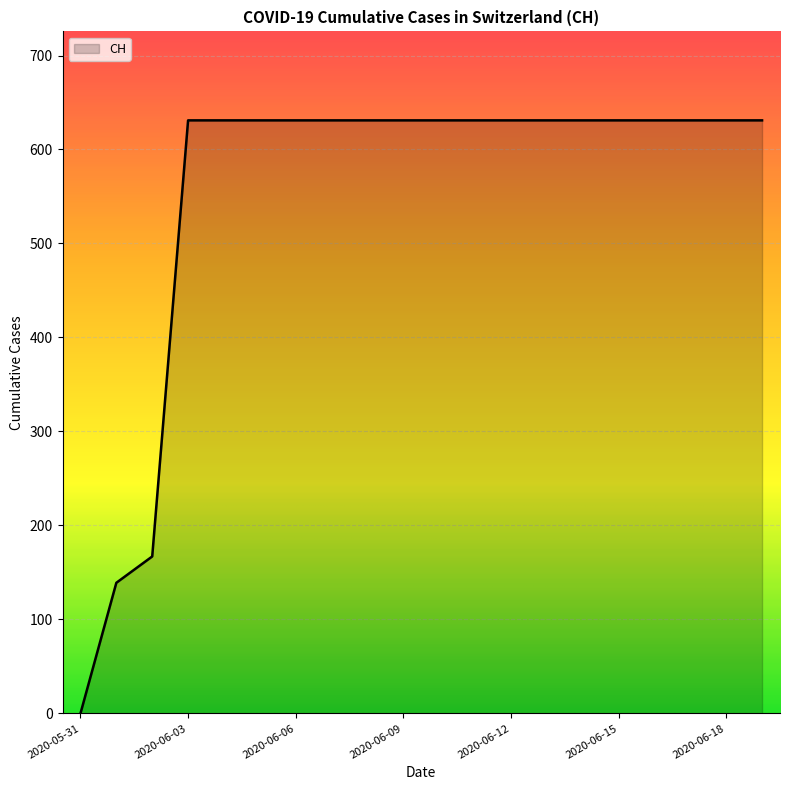

What is the greatest value displayed?

631